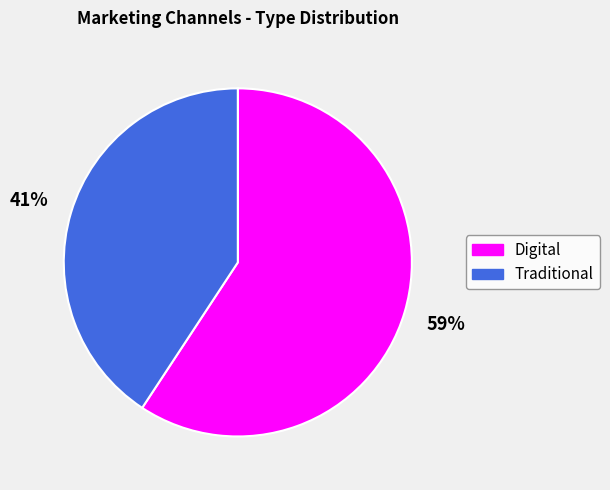

Combined, do Traditional and Digital account for over 50%?

Yes